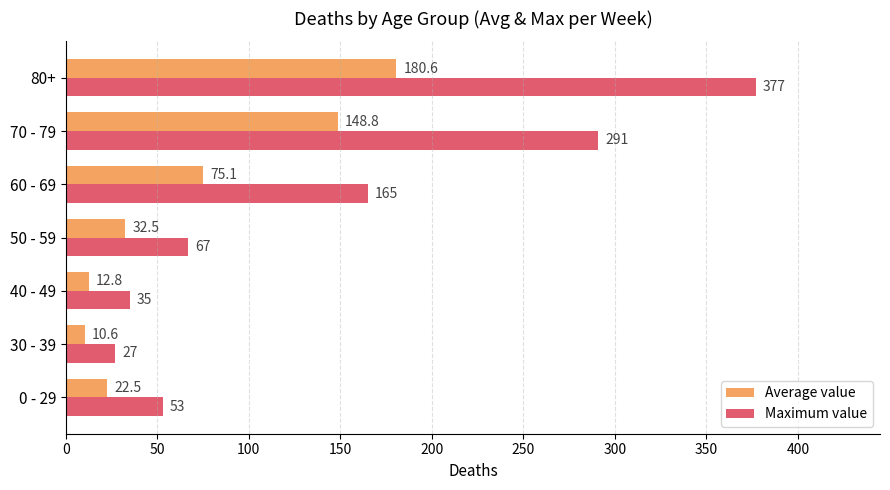

Which series has the largest total across all categories?

Maximum value